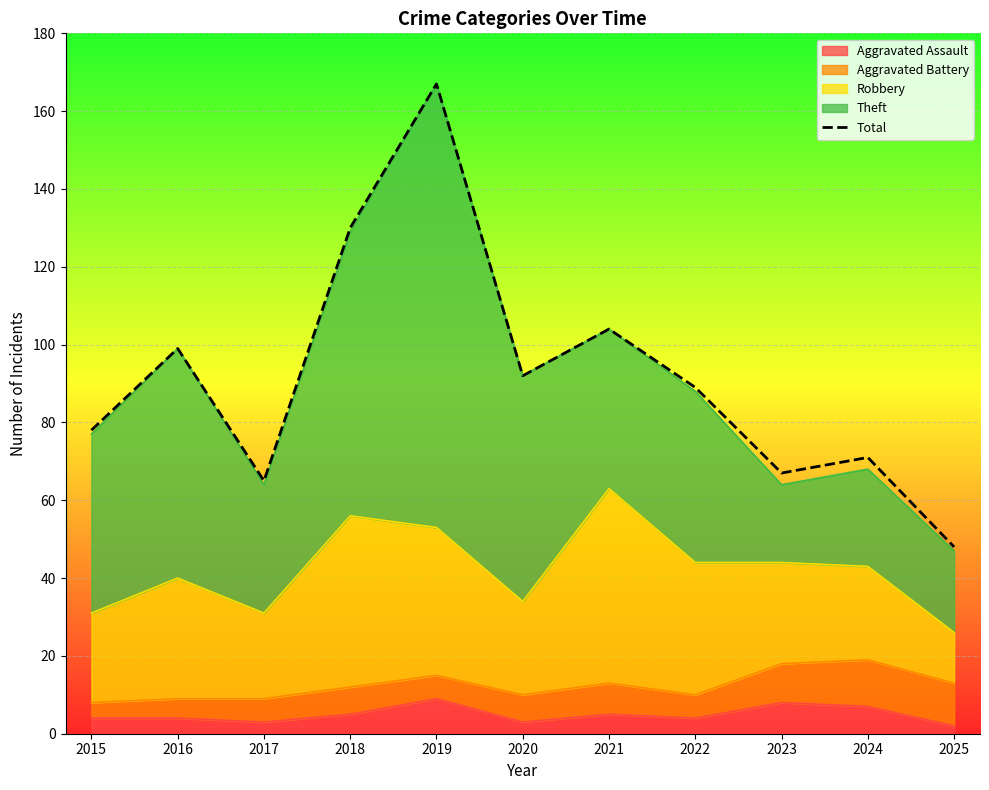

Does the chart display data point markers on the line(s)?

No